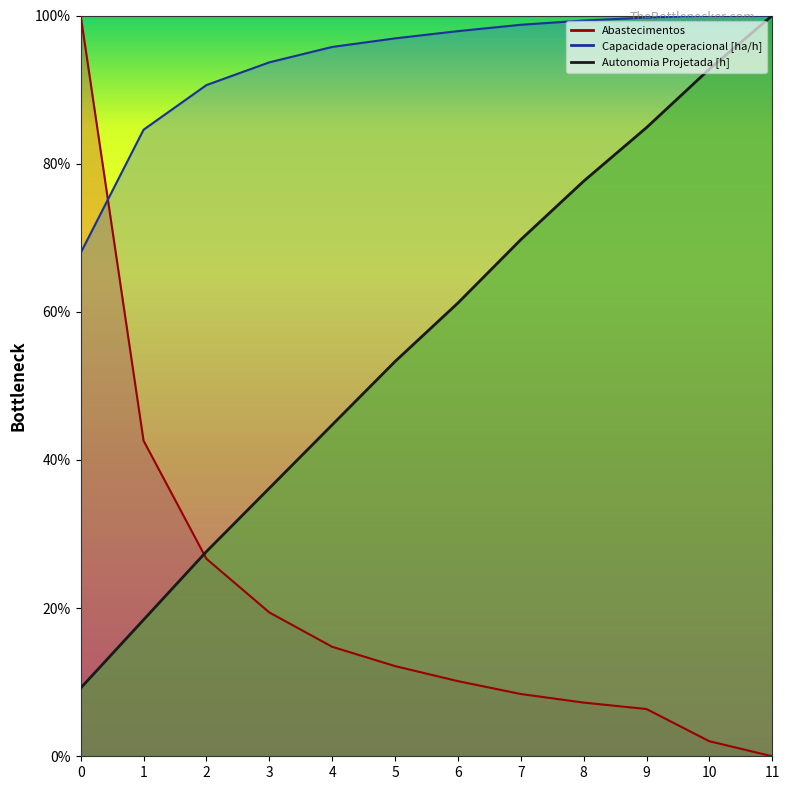

What is the value of the Autonomia Projetada [h] point at the 10th from the left?

84.9